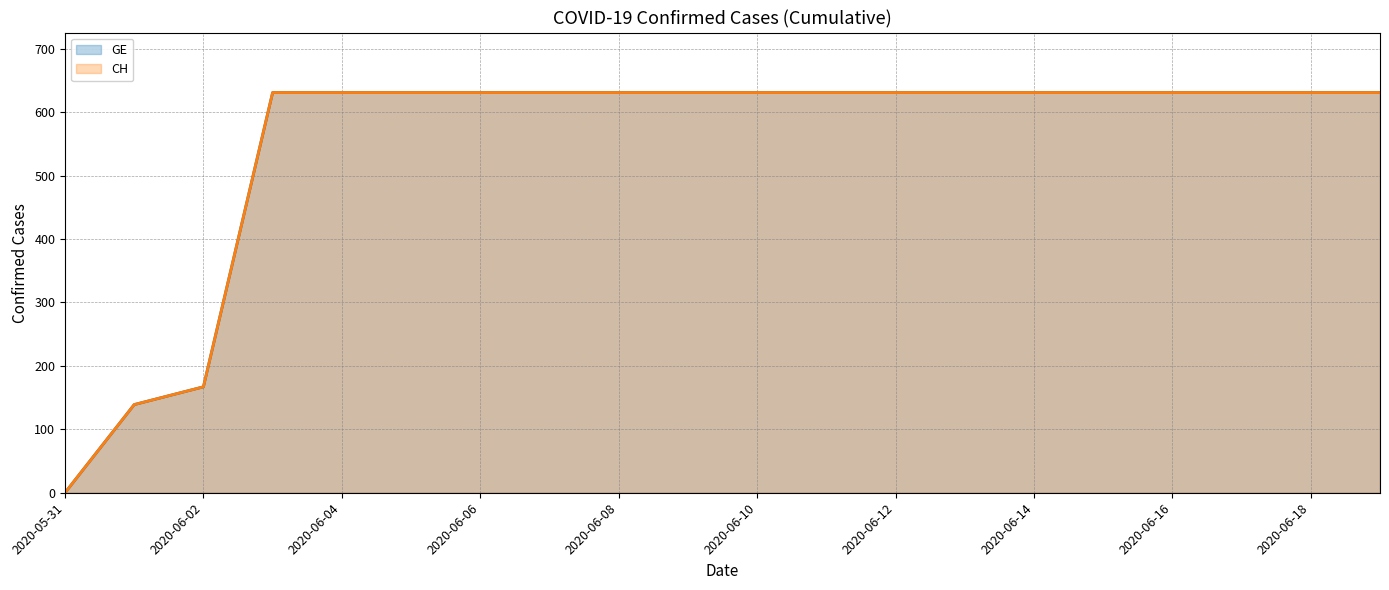

True or false: CH (line) has more than 1 points higher than both neighbors.

False